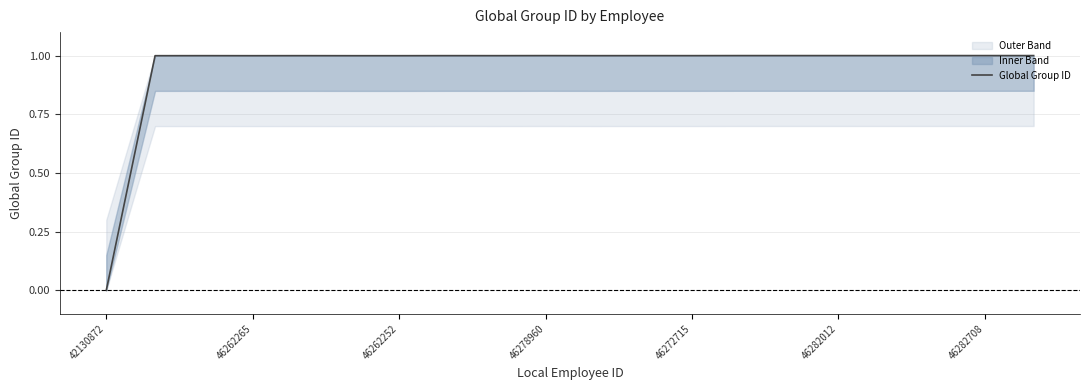

What is the greatest value displayed?

1.0